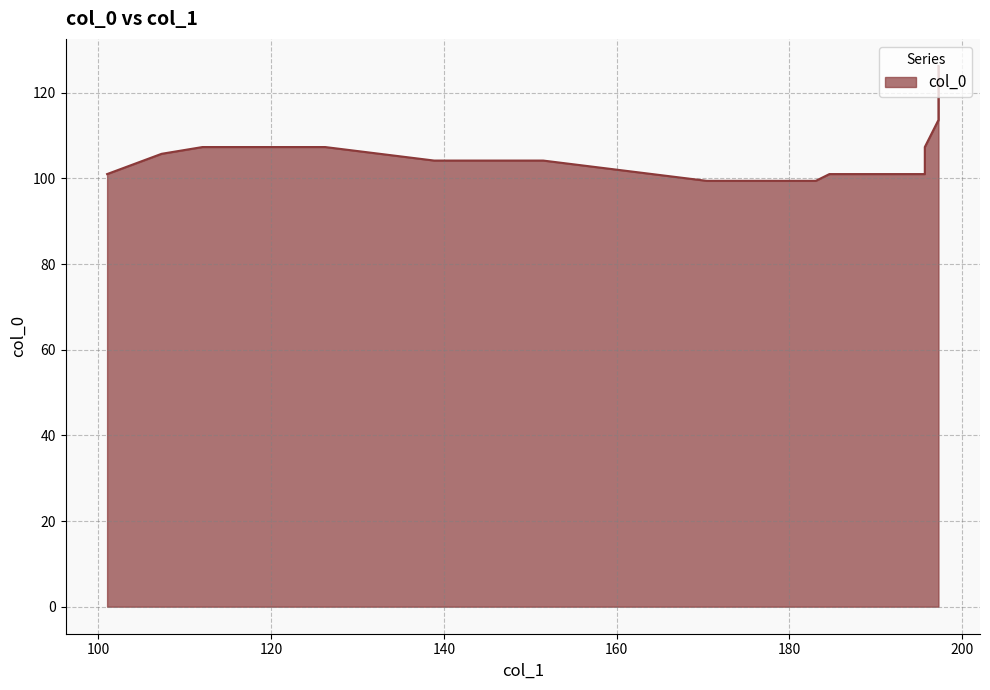

What is the sum of the values at 132.5625 and 184.640625?

206.7